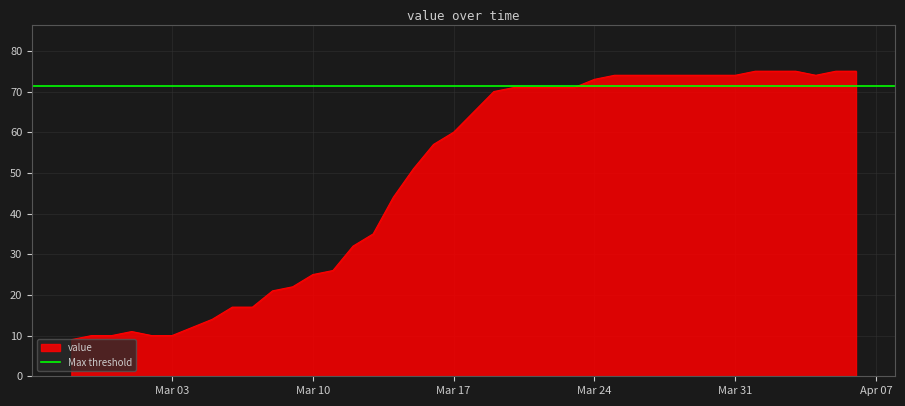

True or false: the data shows 7 at 2020-03-01.

False